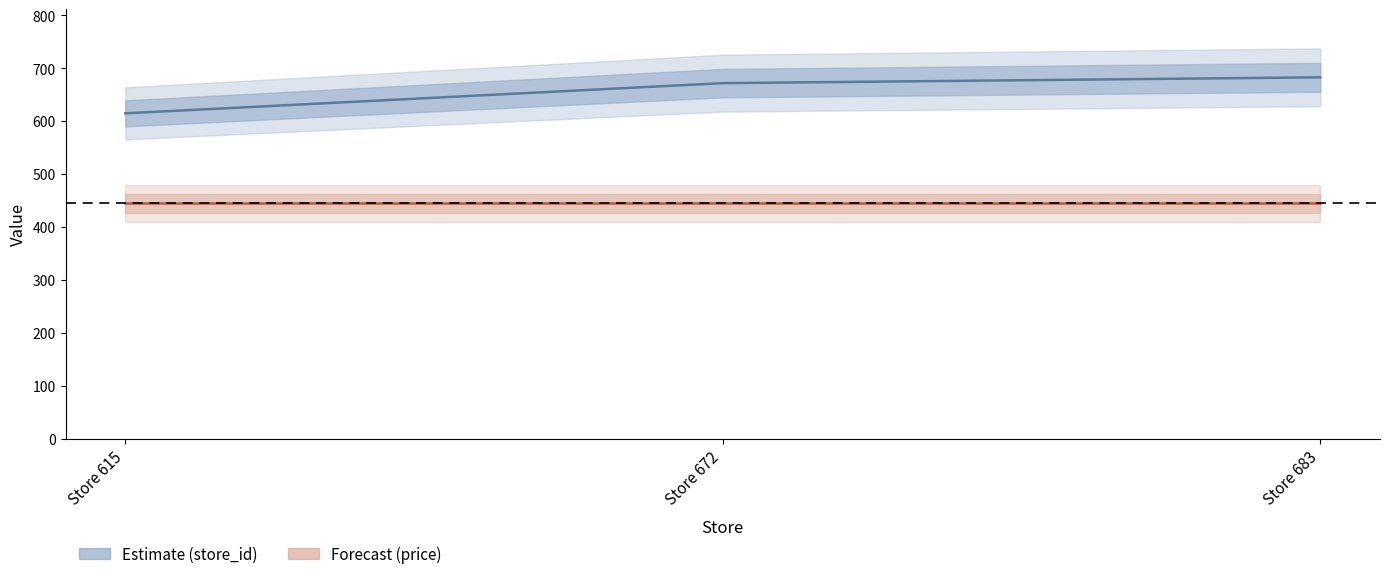

How many lines are shown in the chart?

2